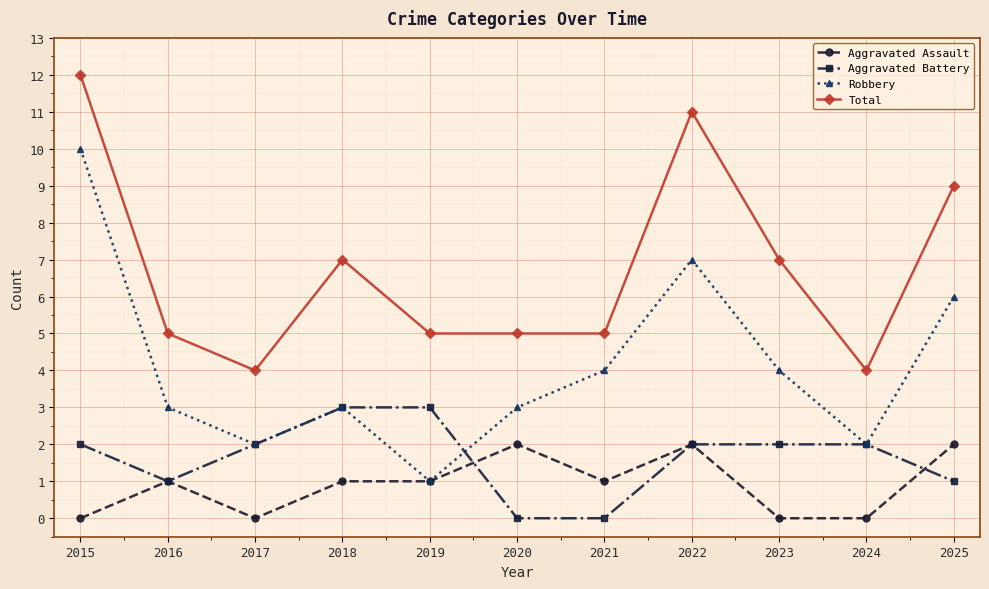

Which series ends up on top after the final intersection of Robbery and Aggravated Battery?

Robbery